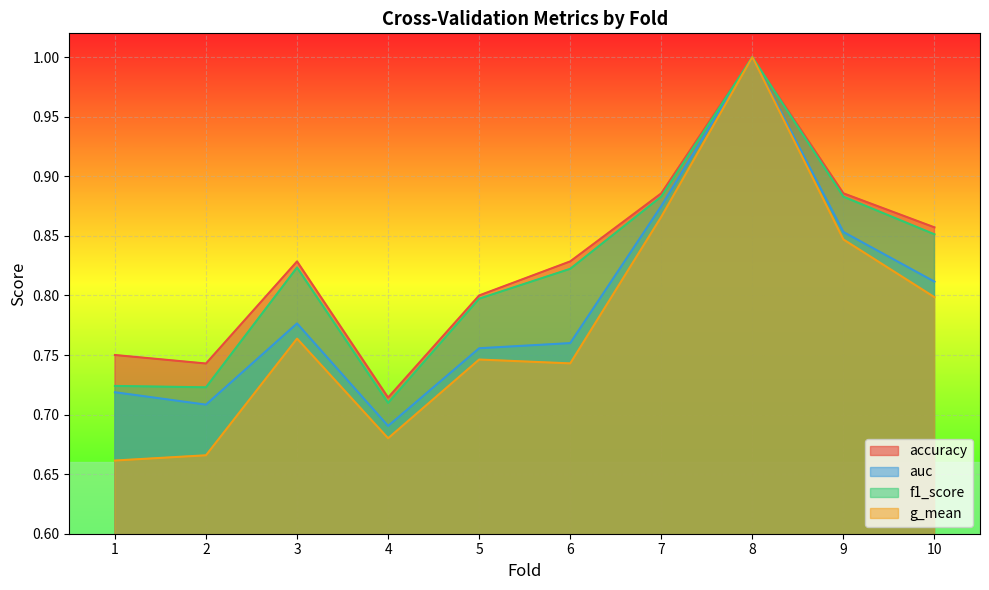

True or false: auc and accuracy intersect in this chart.

False